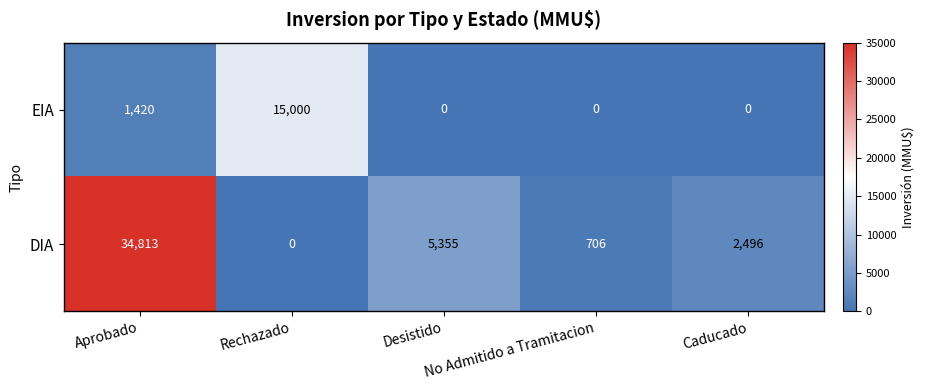

List the series in order of their overall mean, lowest first.

EIA, DIA